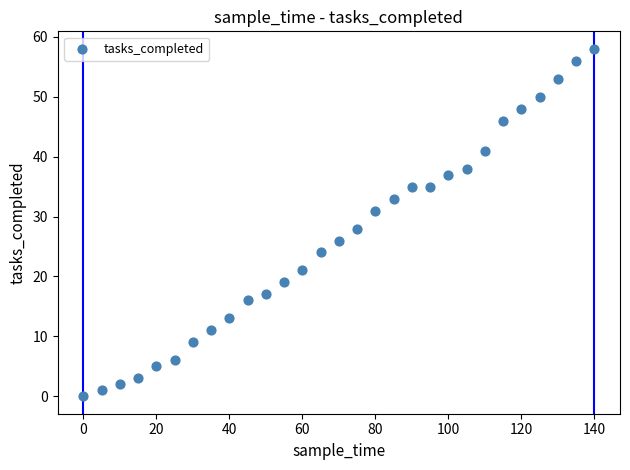

What Y value in the scatter plot is closest to 29?

28